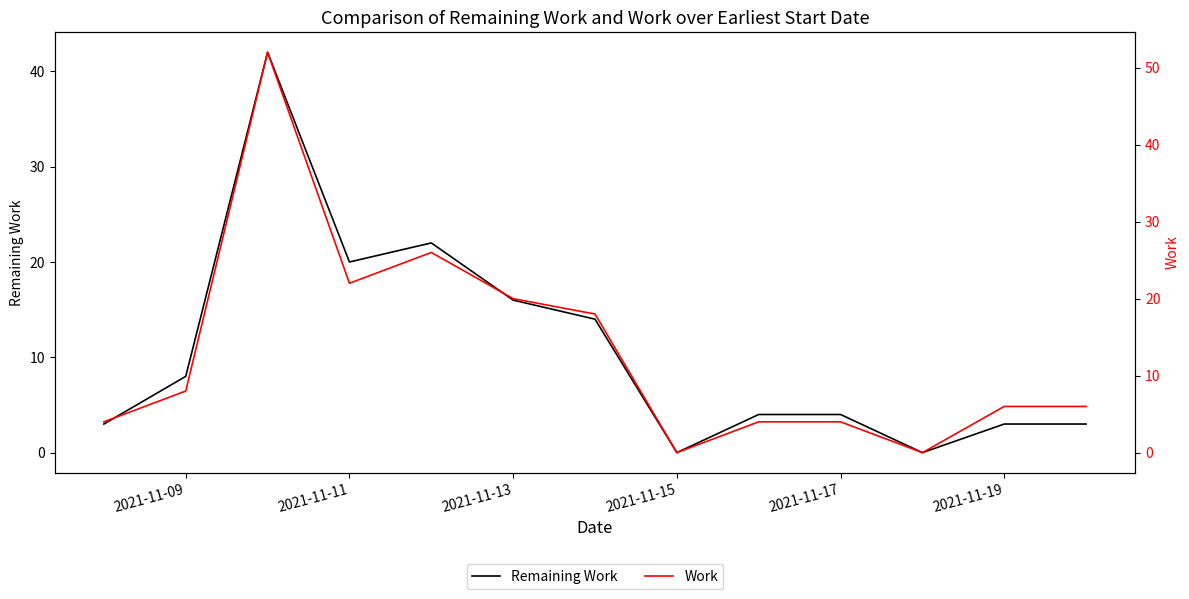

What are all the series names shown in the legend?

Remaining Work, Work